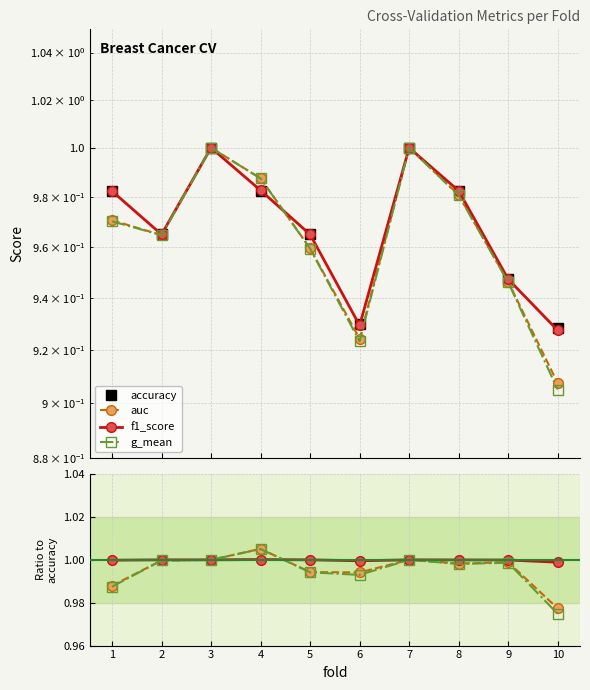

Reading left to right, what are all the values shown in this chart?

accuracy: 1=1.0	2=1.0	3=1.0	4=1.0	5=1.0	6=0.9	7=1.0	8=1.0	9=0.9	10=0.9
auc: 1=1.0	2=1.0	3=1.0	4=1.0	5=1.0	6=0.9	7=1.0	8=1.0	9=0.9	10=0.9
f1_score: 1=1.0	2=1.0	3=1.0	4=1.0	5=1.0	6=0.9	7=1.0	8=1.0	9=0.9	10=0.9
g_mean: 1=1.0	2=1.0	3=1.0	4=1.0	5=1.0	6=0.9	7=1.0	8=1.0	9=0.9	10=0.9